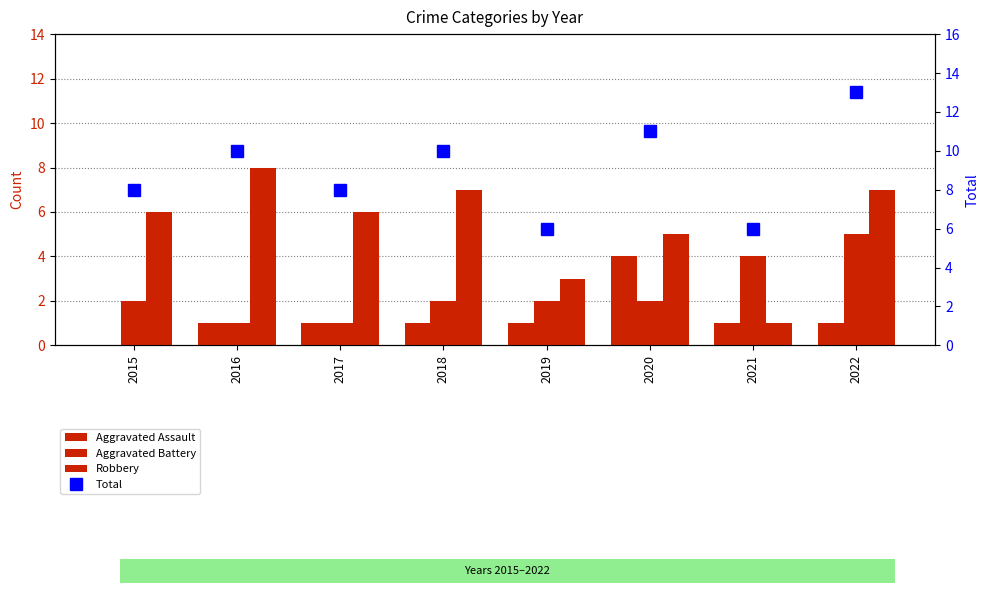

Count the number of categories in the chart.

8